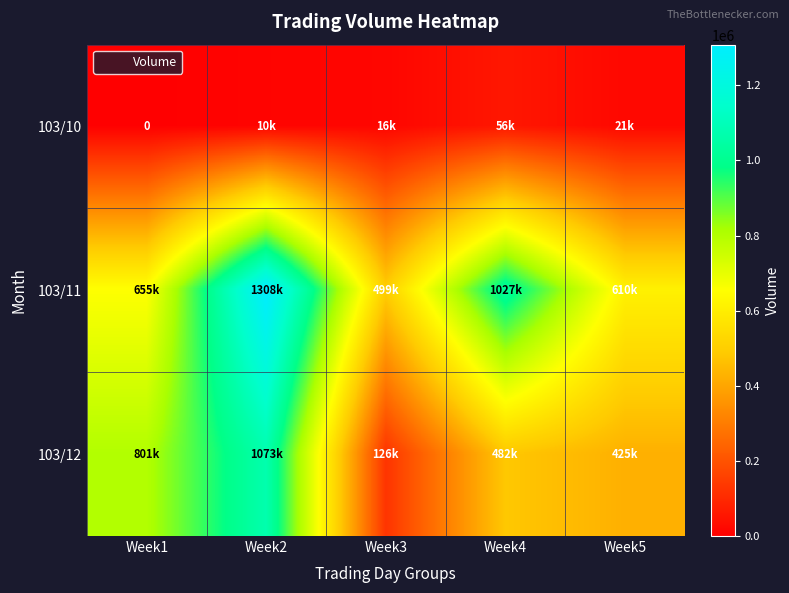

How many positive values does the 103/10 series have?

4